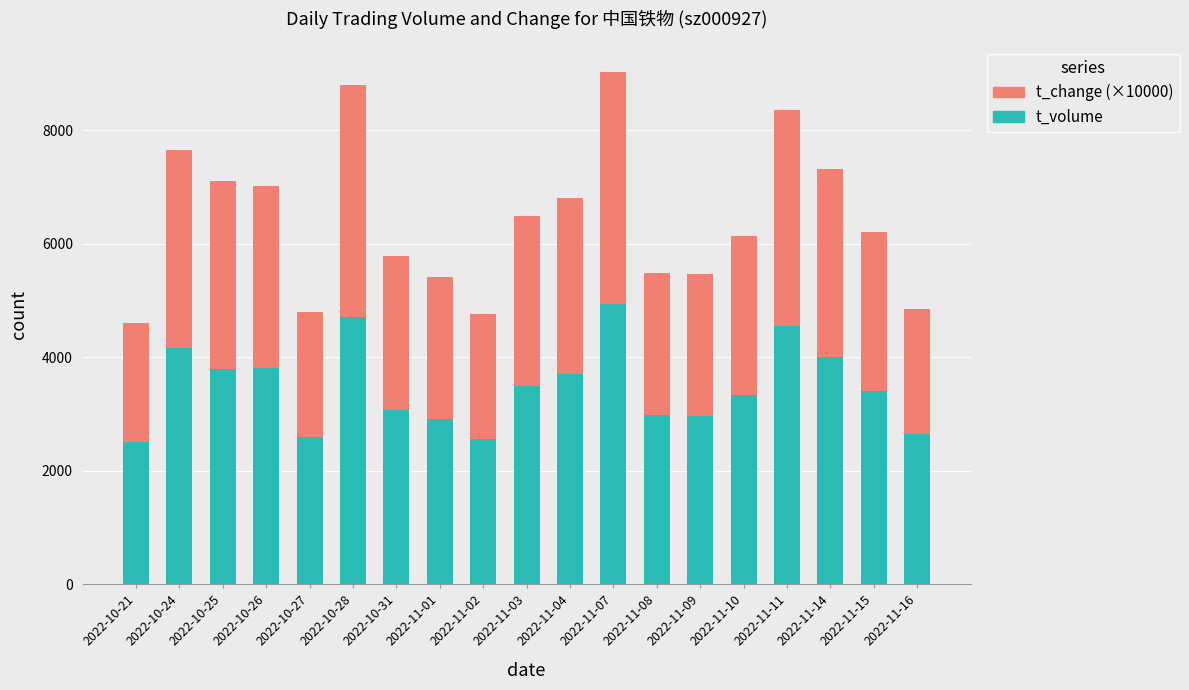

What are all the series names shown in the legend?

t_change (×10000), t_volume